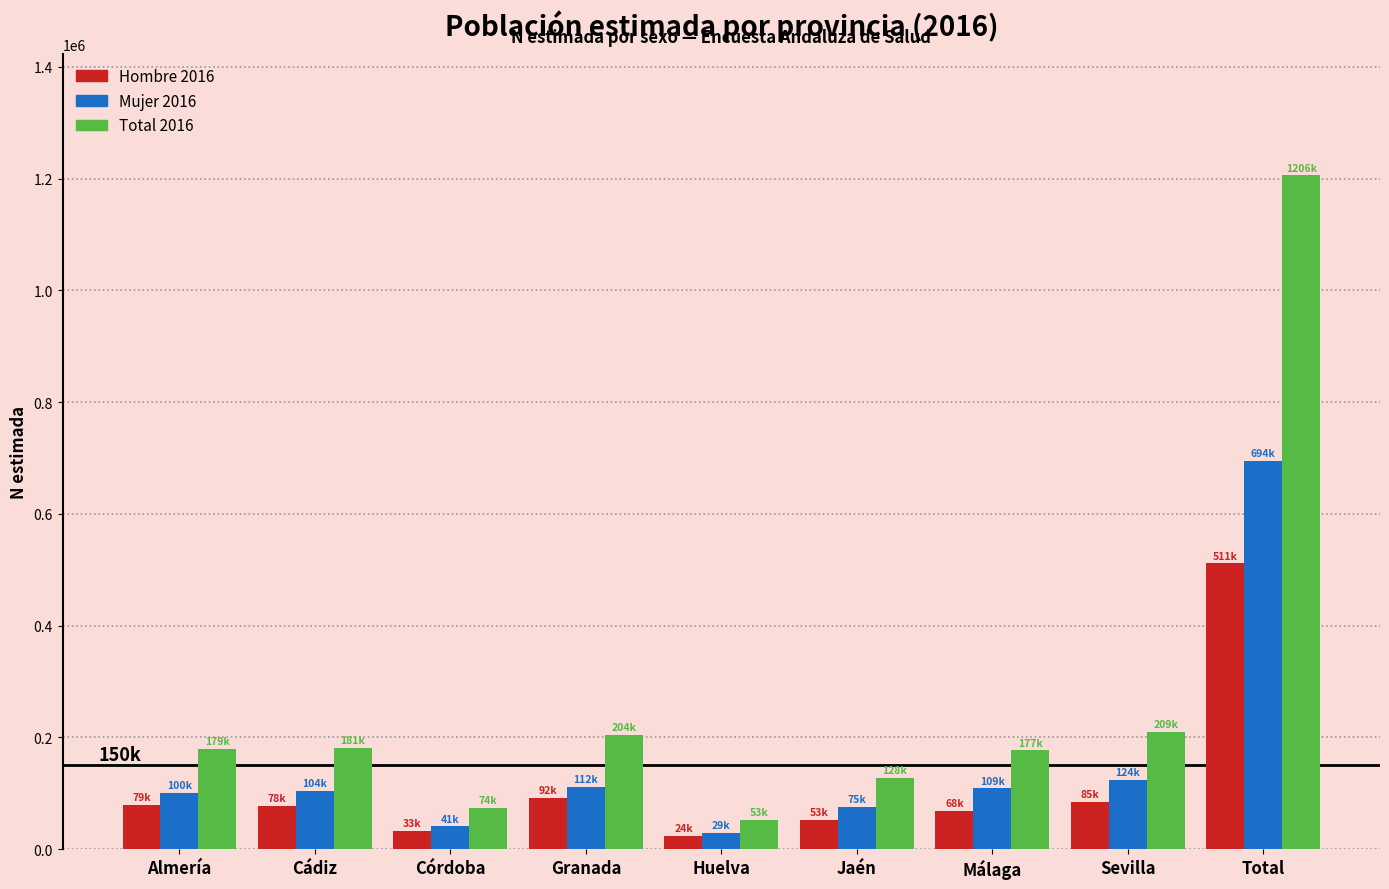

What is the greatest value displayed?

1205561